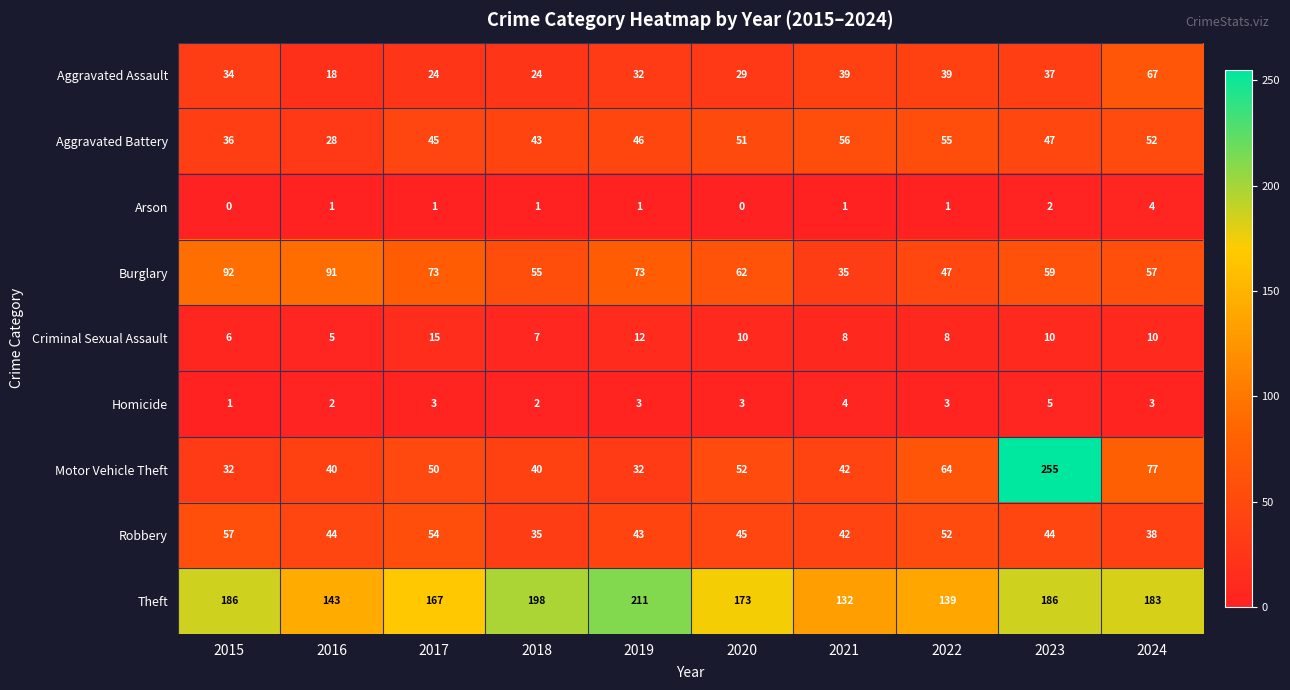

How many values in the Aggravated Assault series are below 34?

5